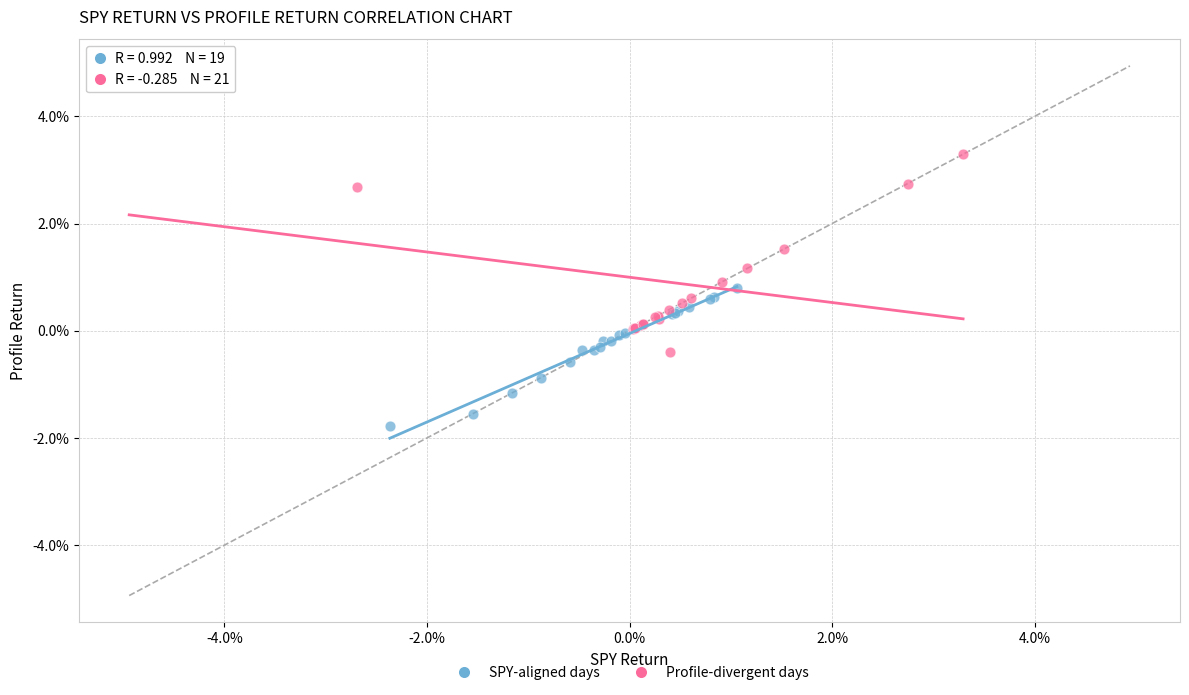

Which series has the widest spread of Y values?

Profile-divergent days